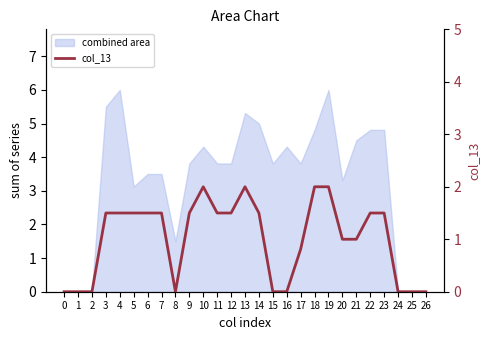

At which label is the value closest to 1?

20